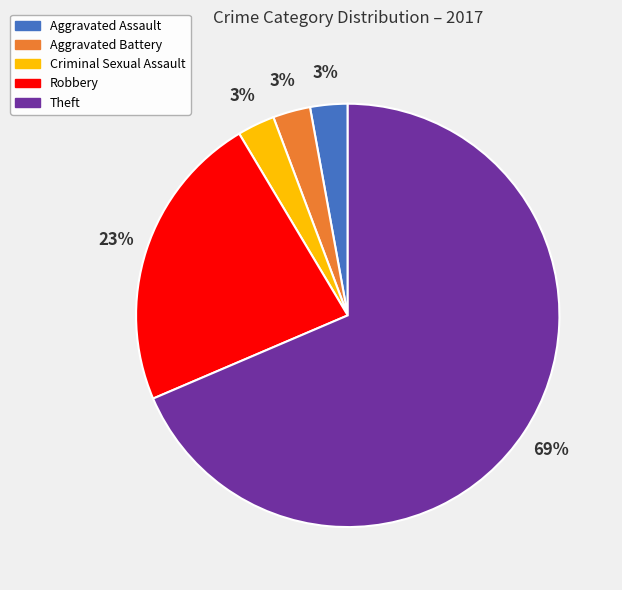

Which has a higher value, Aggravated Assault or Theft?

Theft